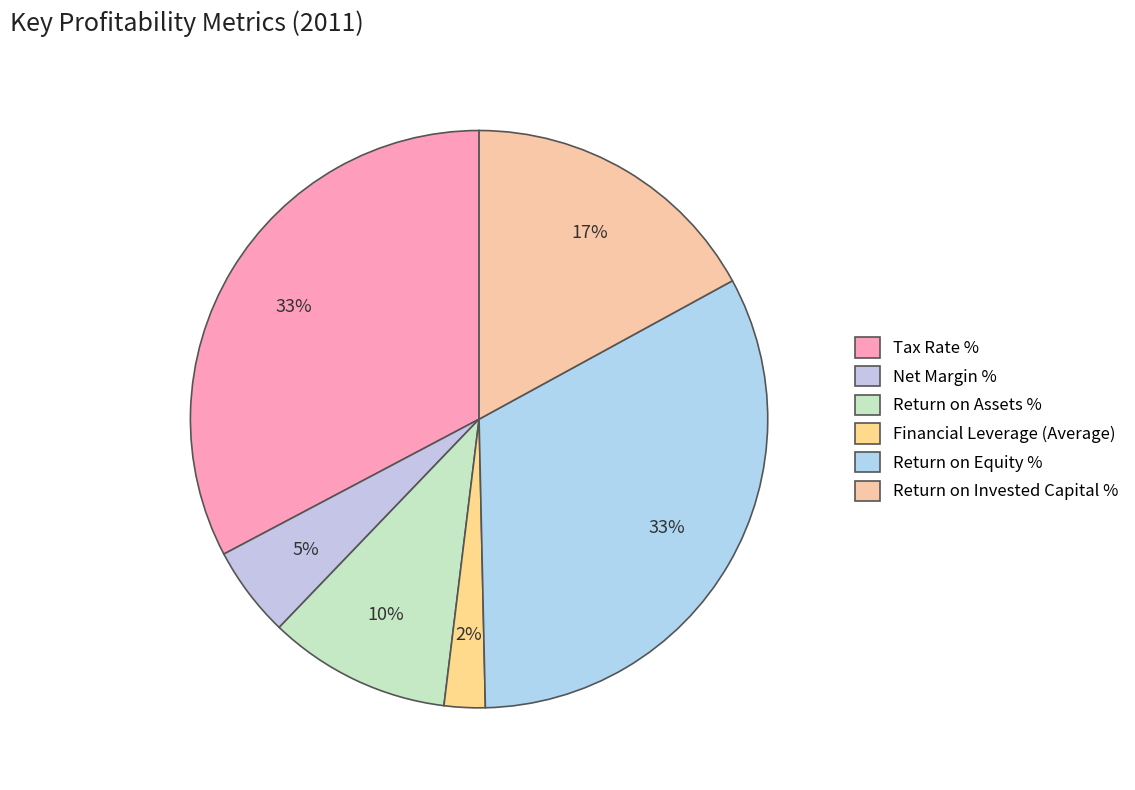

Is it true that Return on Equity % is 40% of the pie?

False